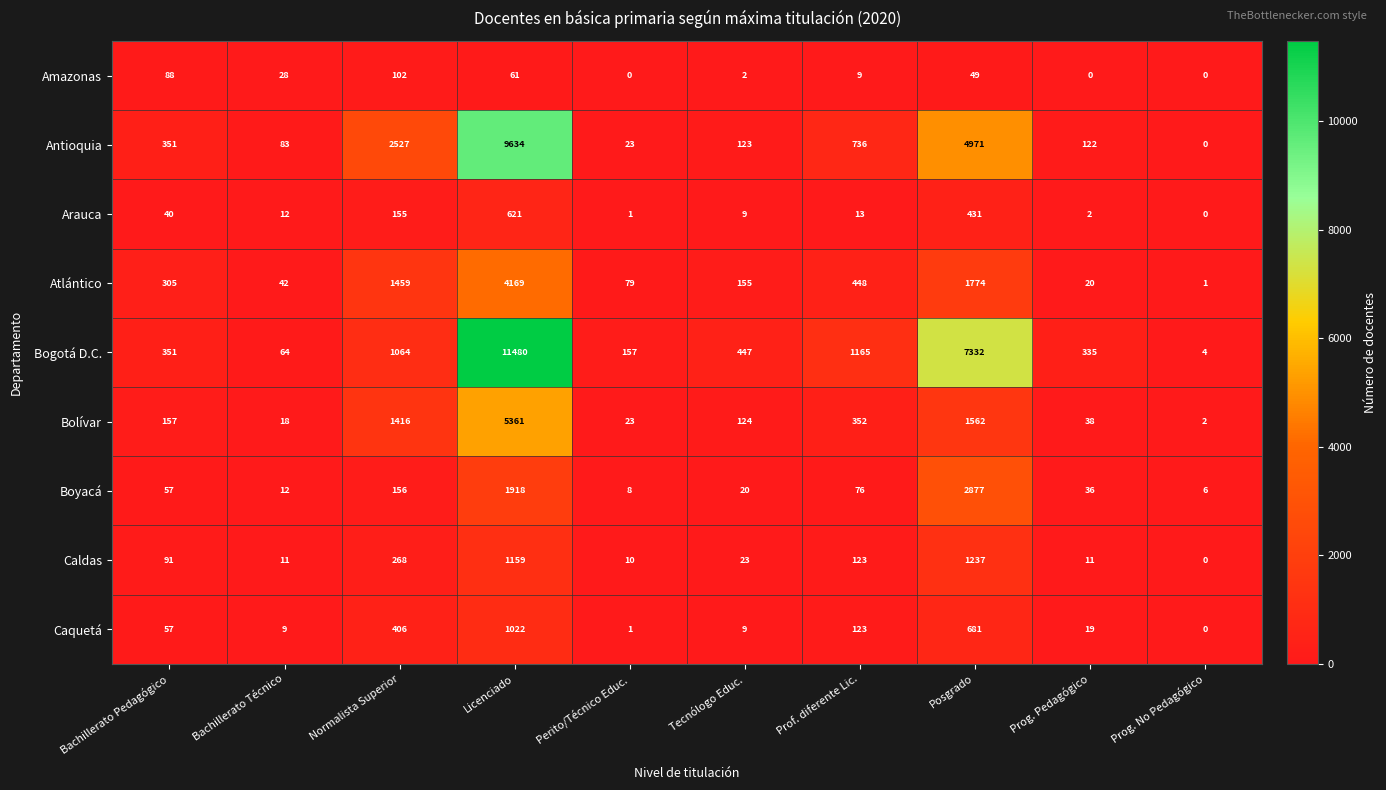

True or false: Caquetá has a value of 1671 at Licenciado.

False